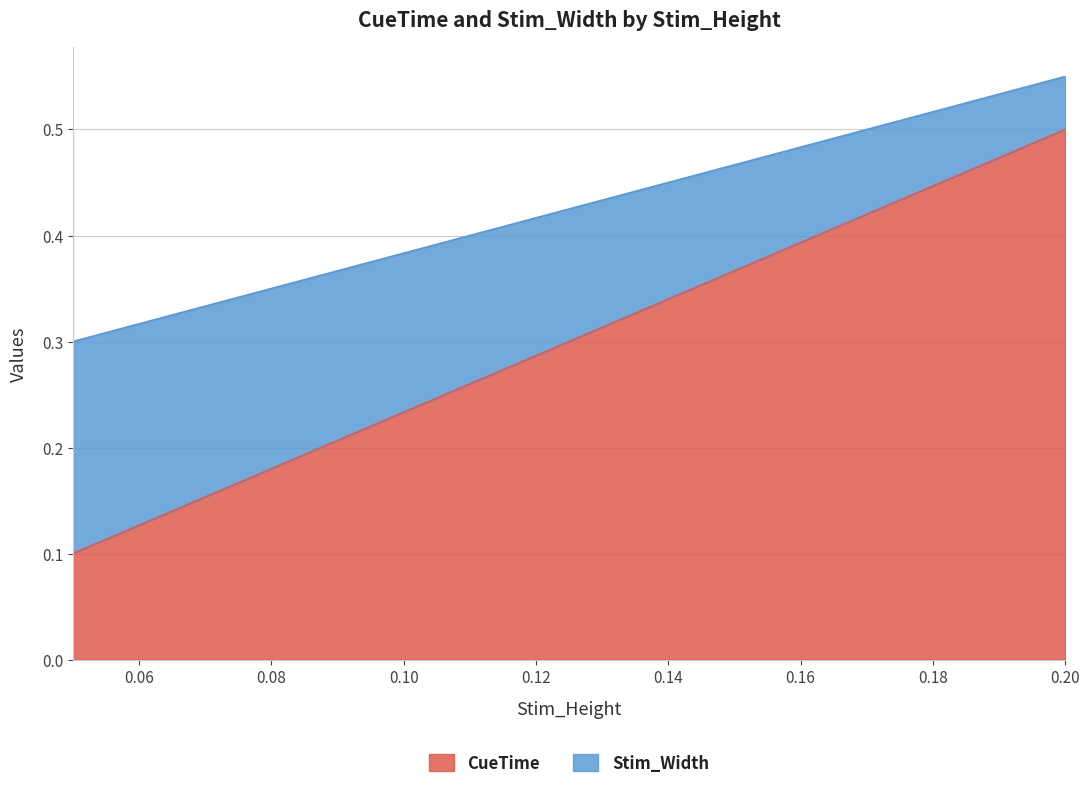

True or false: the data shows 0.2 at 0.05.

False